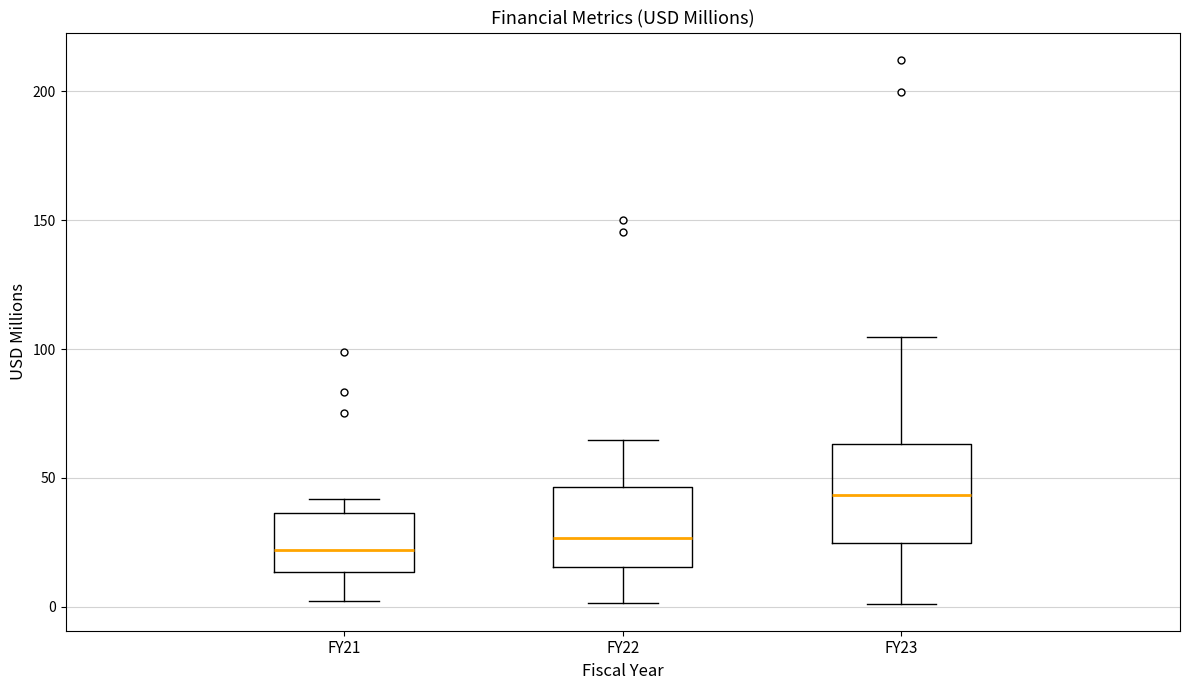

Which box is the tallest, from its lower edge to its upper edge?

FY23